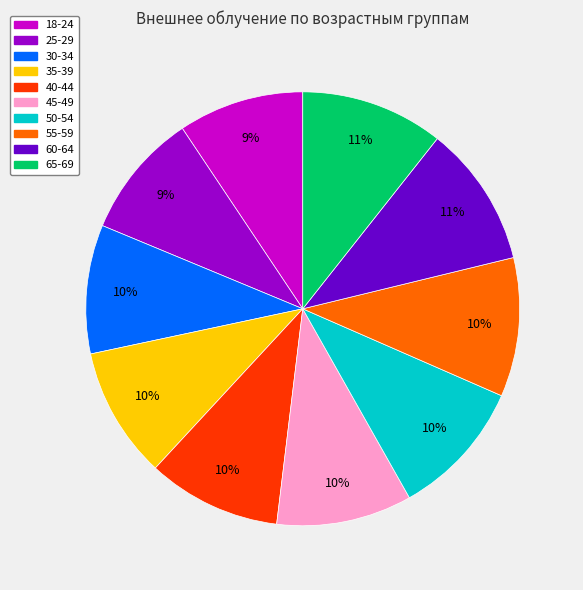

To the nearest percent, what percentage of the pie is 45-49?

10%